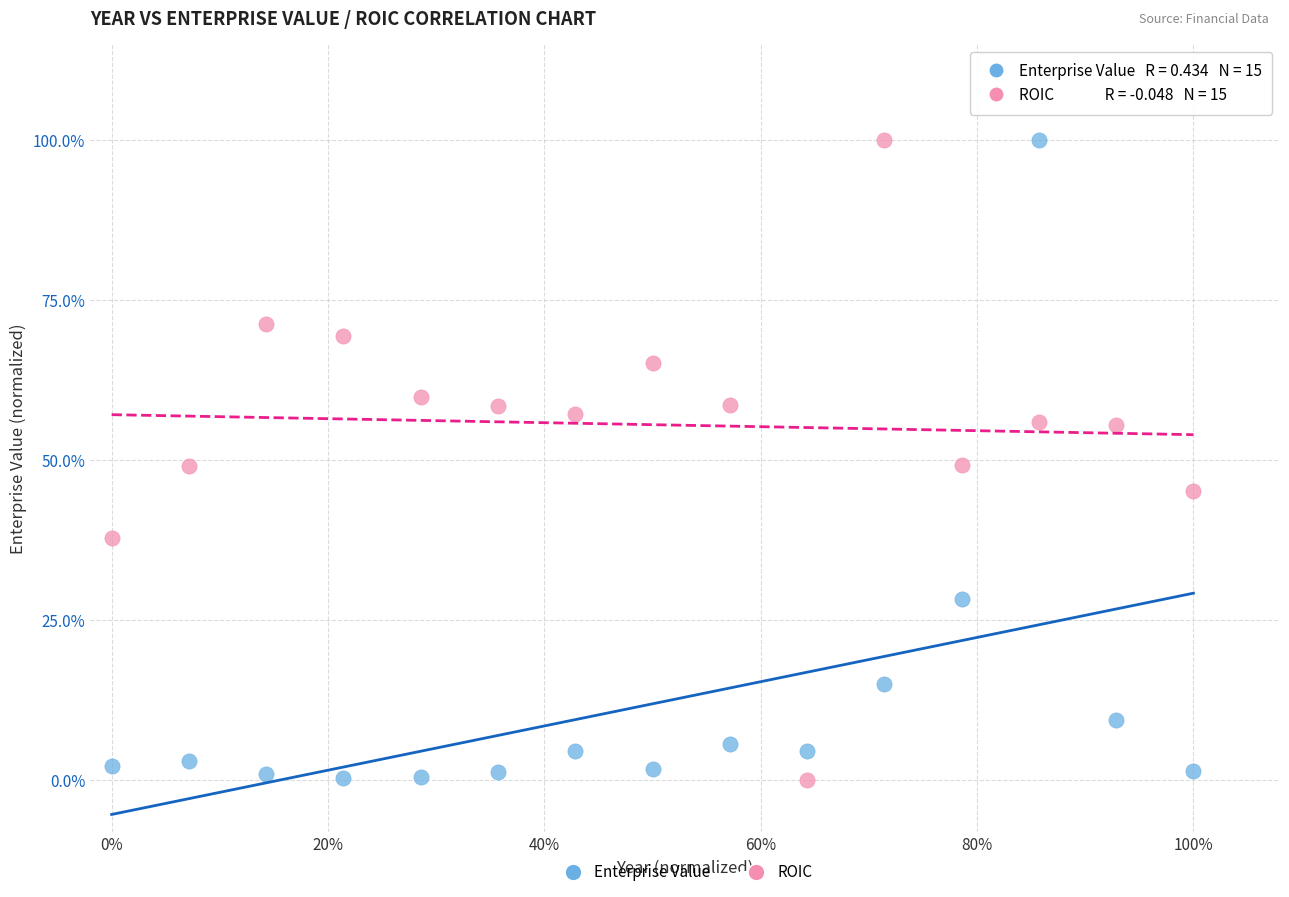

What are all the series names shown in the legend?

Enterprise Value, ROIC